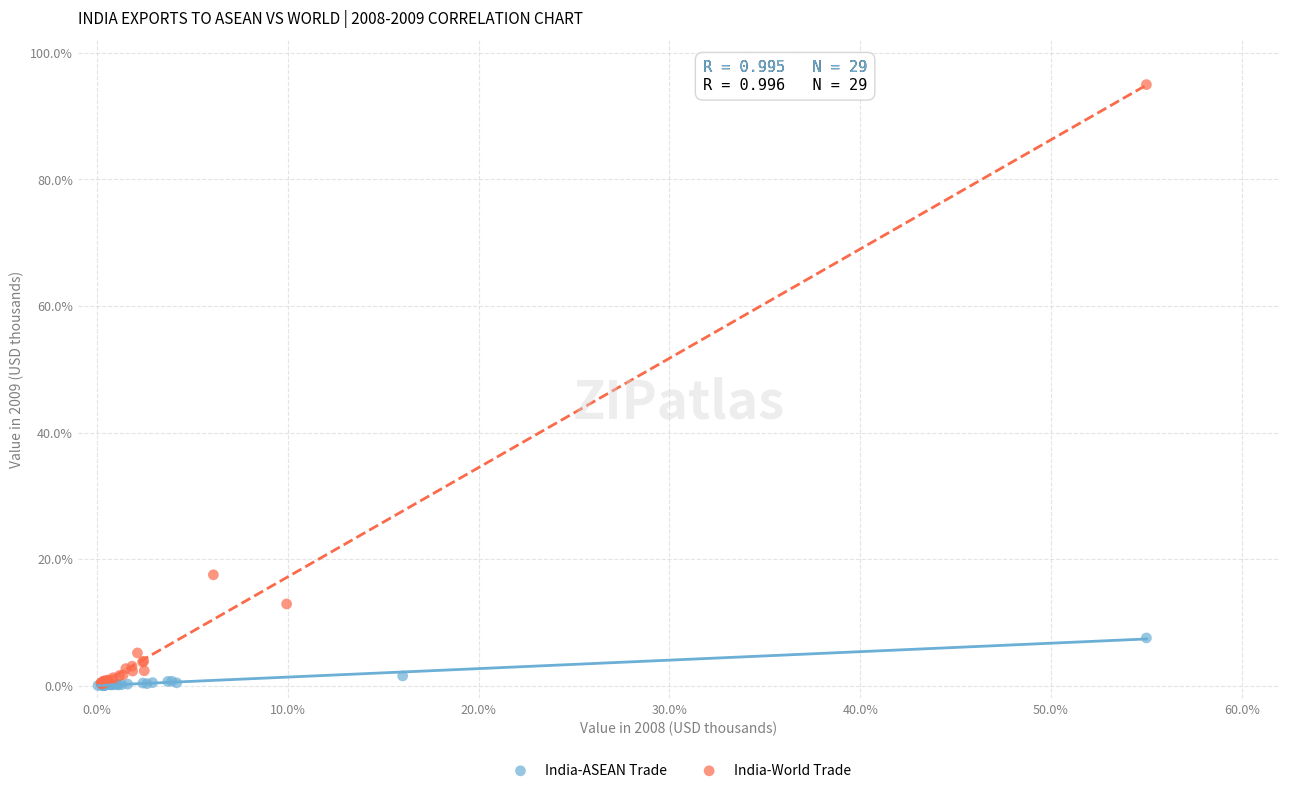

Which series reaches the maximum Y coordinate?

India-World Trade